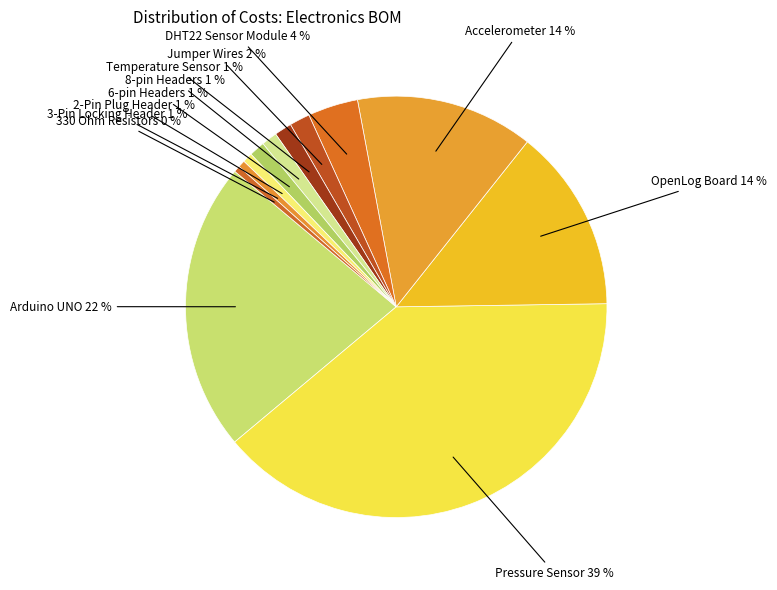

Is OpenLog Board the majority of the pie?

No